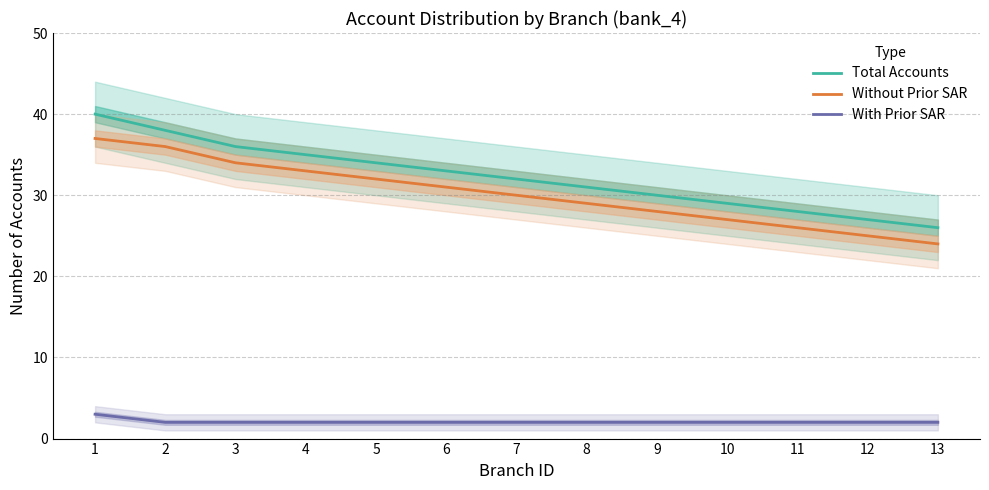

Which series has the largest range (max minus min)?

Total Accounts